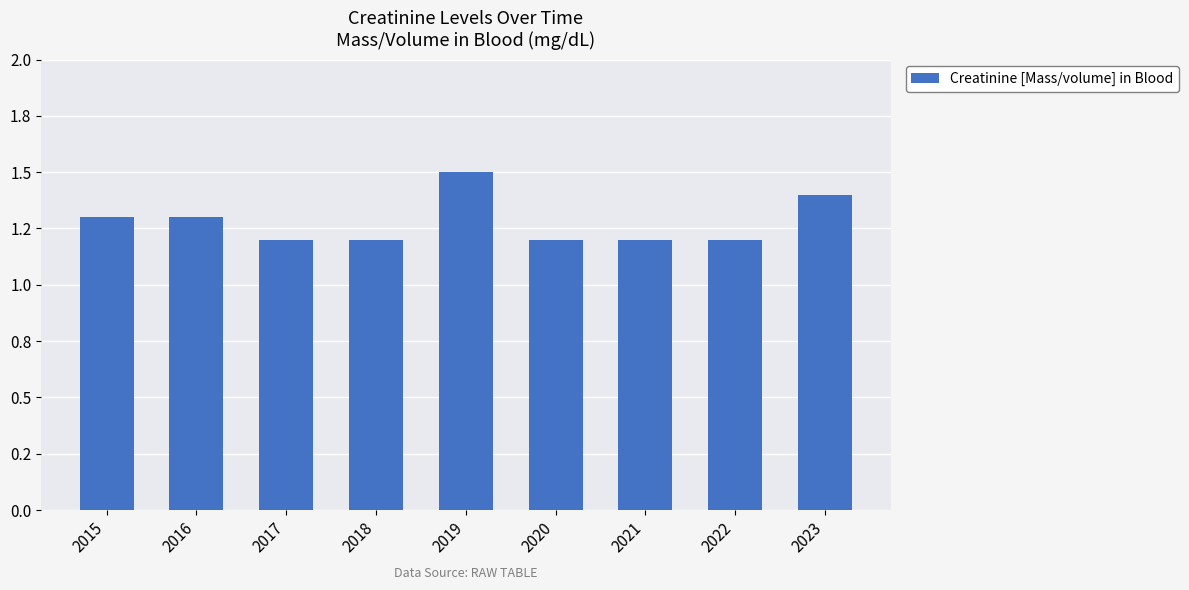

Approximately how many times larger is the value at 2018 compared to 2015?

0.9